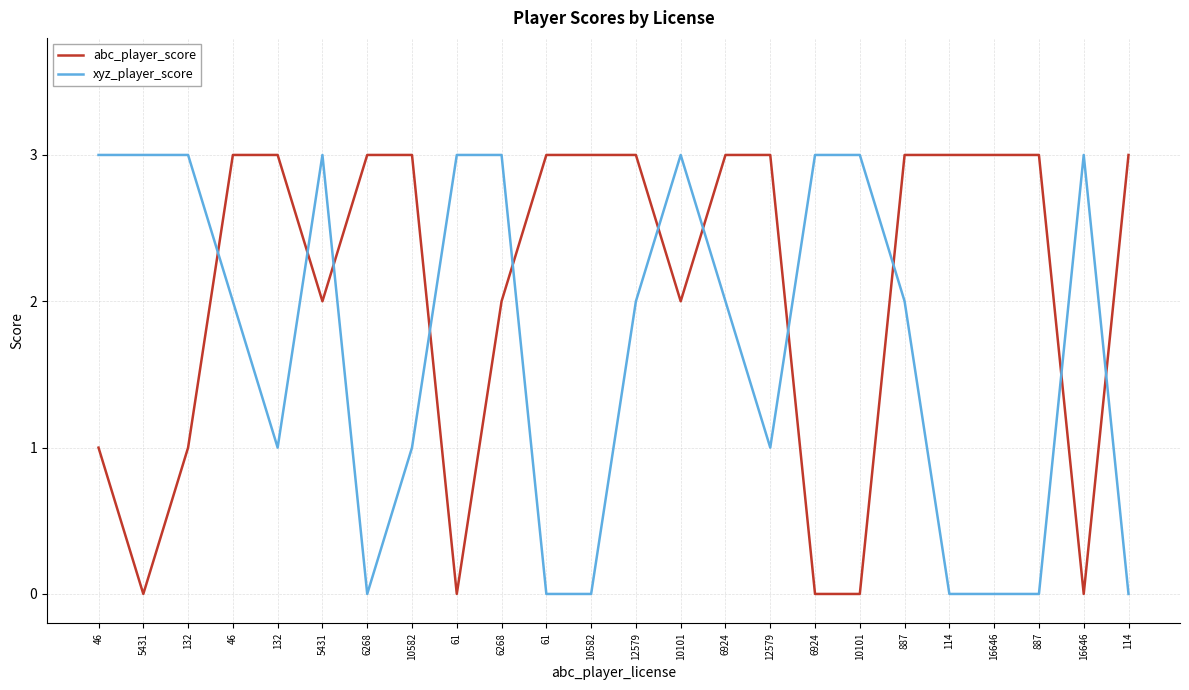

At which category does the chart reach its peak across all series?

46